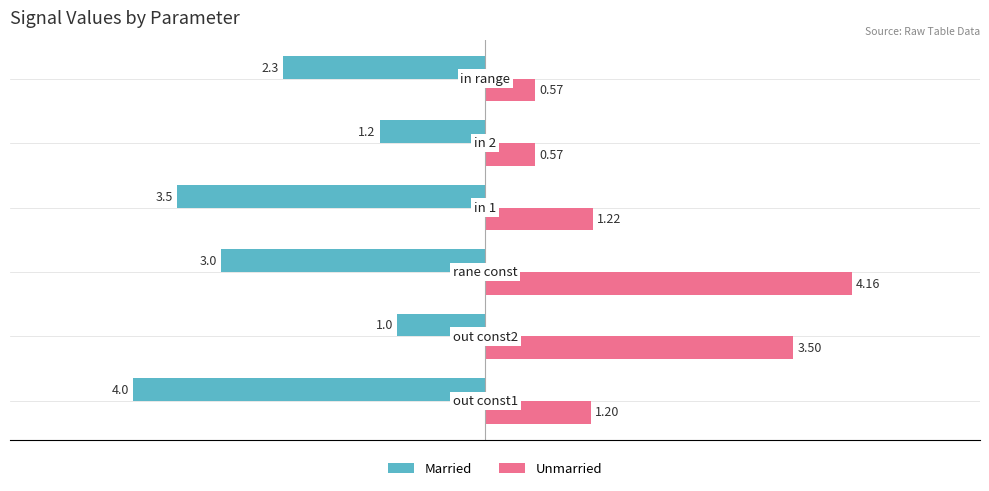

List the series in order of their peak value, highest first.

Unmarried, Married